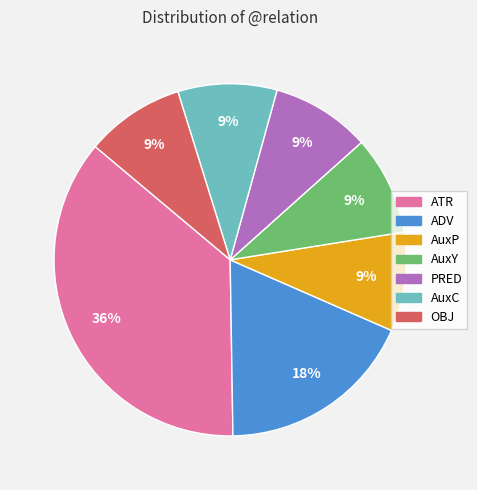

The OBJ slice represents 9% of the pie. True or false?

True